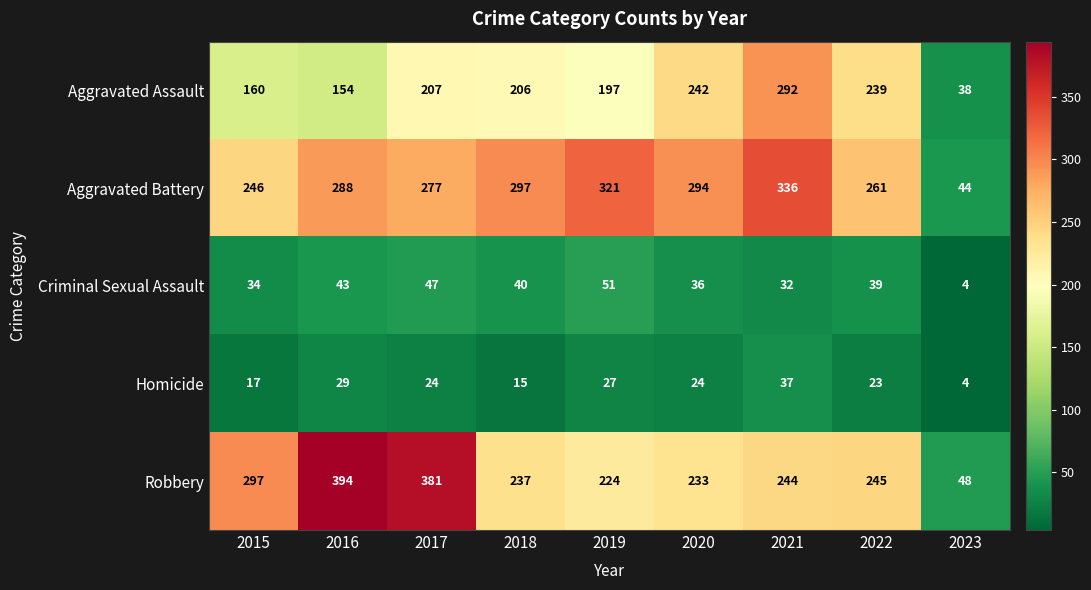

Which category has the highest value across all series?

2016